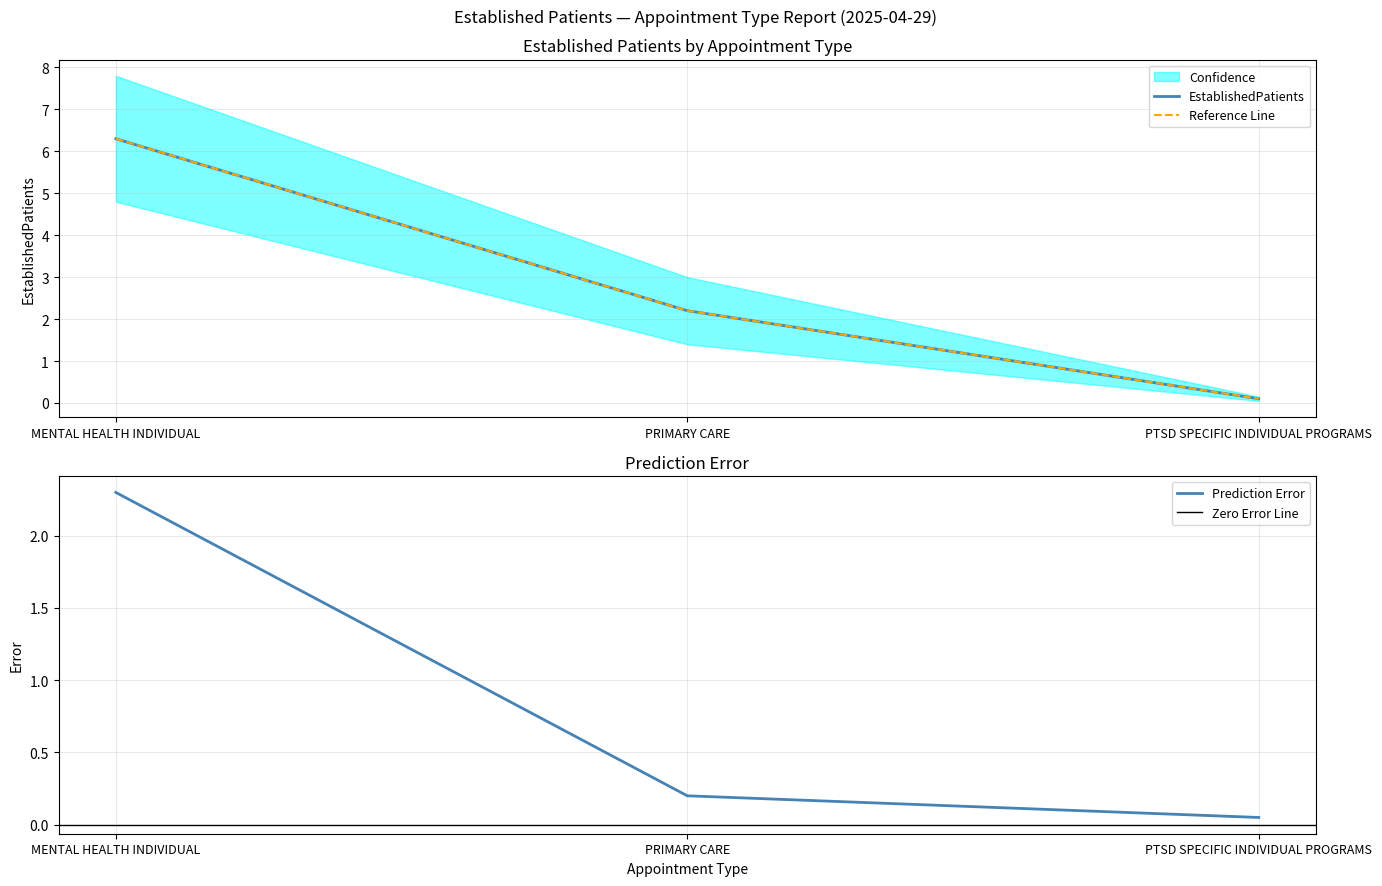

What is the minimum value shown in the chart?

0.1